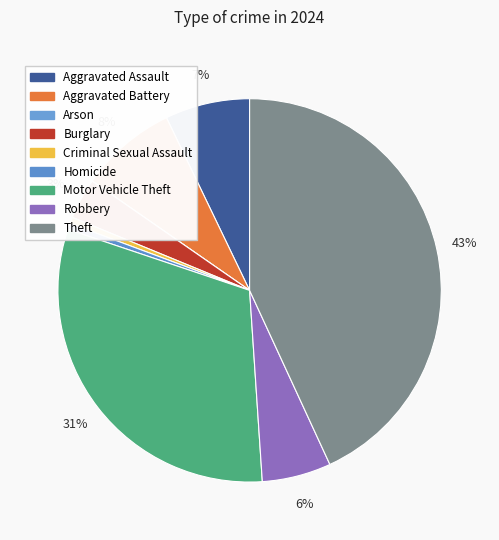

To the nearest percent, what portion does Criminal Sexual Assault represent?

1%